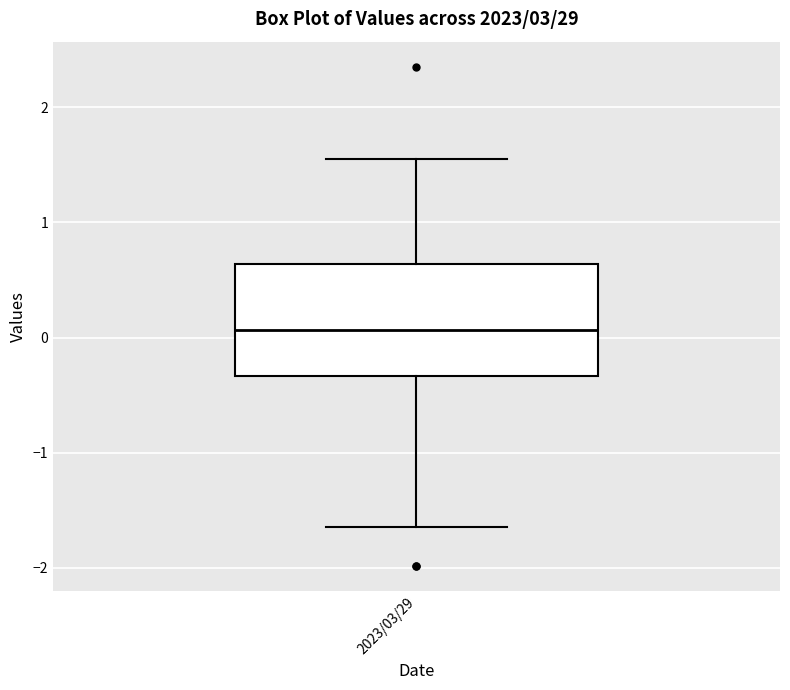

Read this box plot against the y-axis: the position of the median line, the range covered by the box, and the ends of both whiskers. The values are not printed on the chart, so give them approximately, as read against the axis.

median 0.1, box -0.3 to 0.6, whiskers -1.6 to 1.6